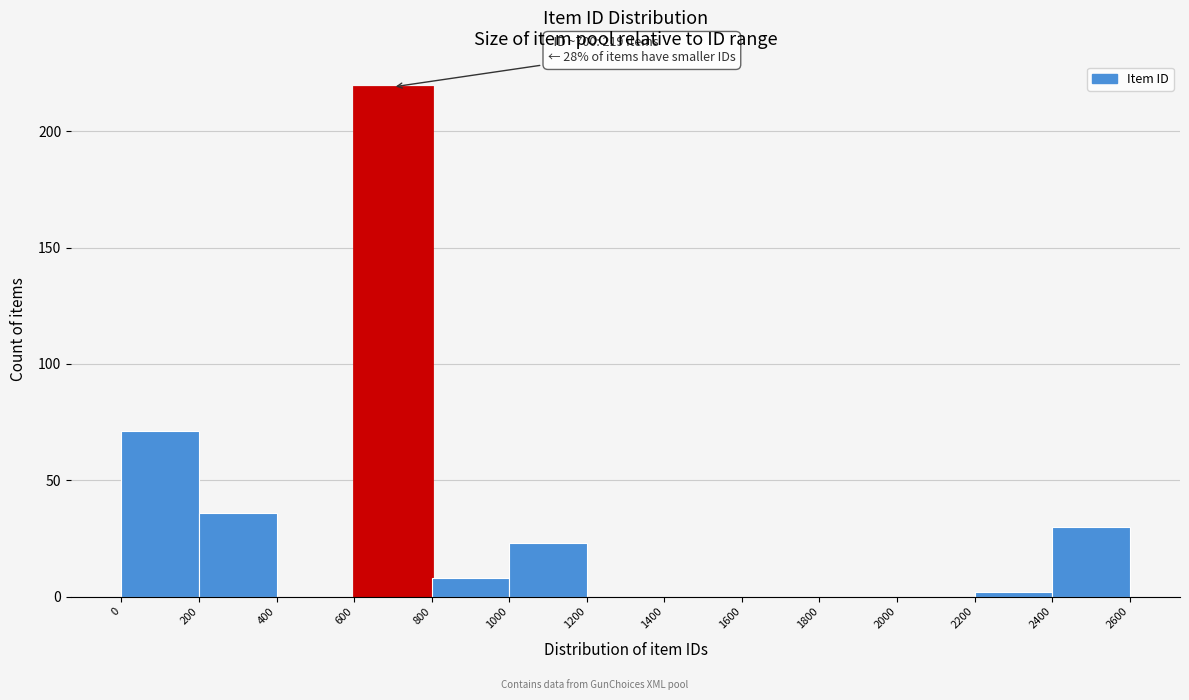

Over which range of the x-axis is the bar tallest?

600 to 800